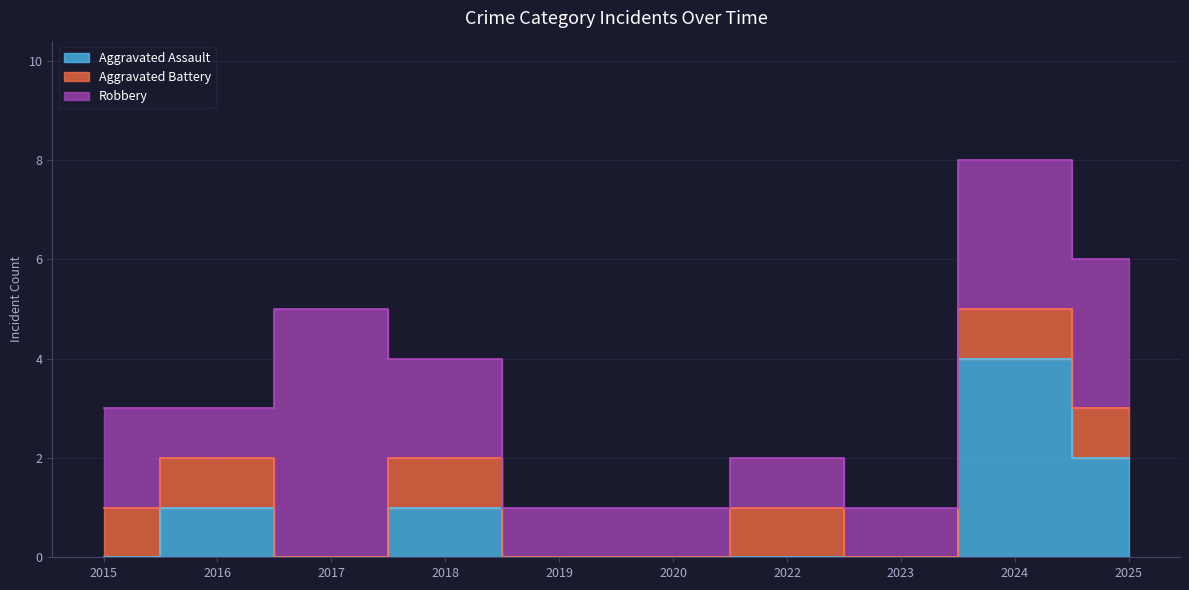

Where is Aggravated Battery nearest to the value 0?

2017